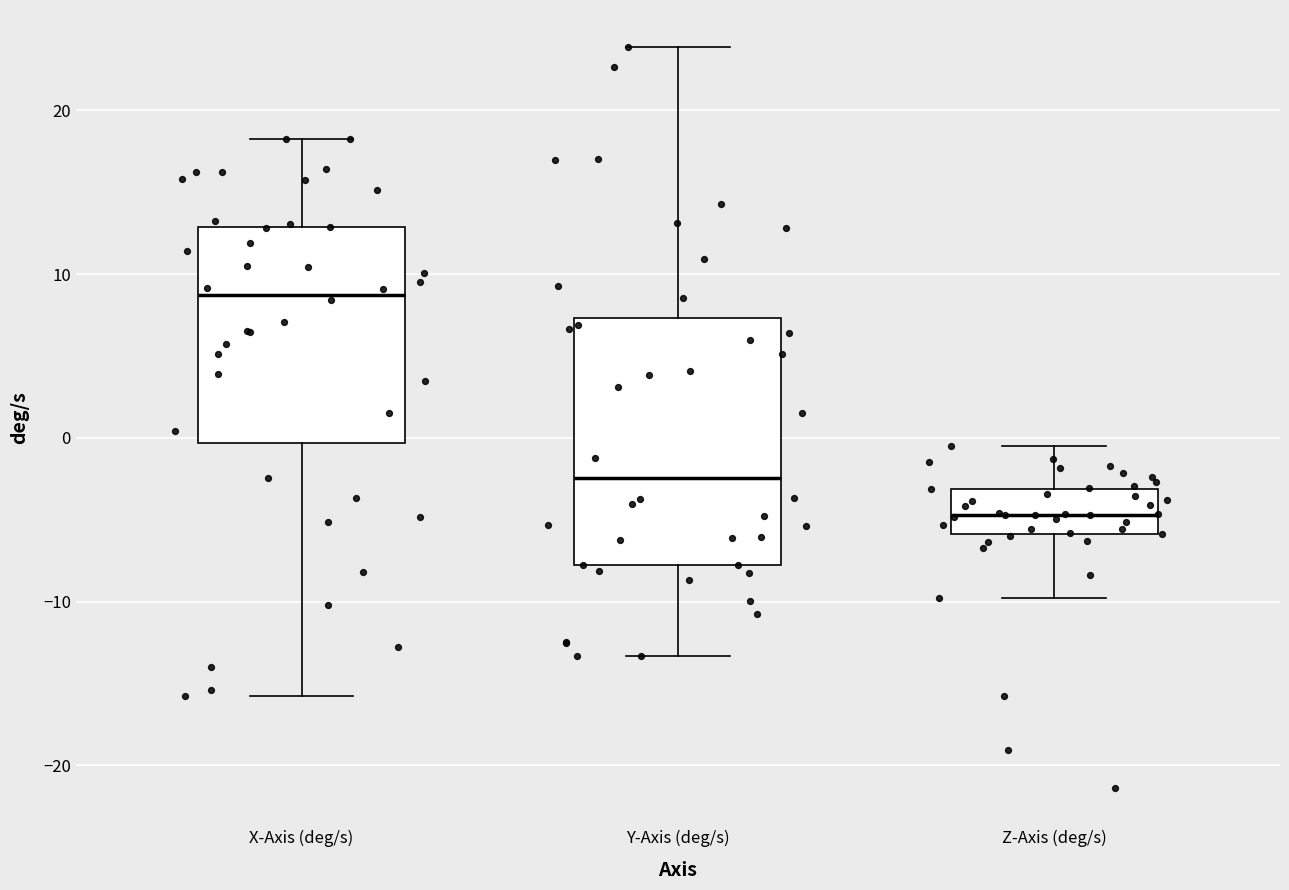

Reading left to right, read every box against the y-axis: the position of its median line, the range the box covers, and the ends of its whiskers. The values are not printed on the chart, so give them approximately, as read against the axis.

X-Axis (deg/s): median 9, box 0 to 13, whiskers -16 to 18
Y-Axis (deg/s): median -2, box -8 to 7, whiskers -13 to 24
Z-Axis (deg/s): median -5, box -6 to -3, whiskers -10 to -1